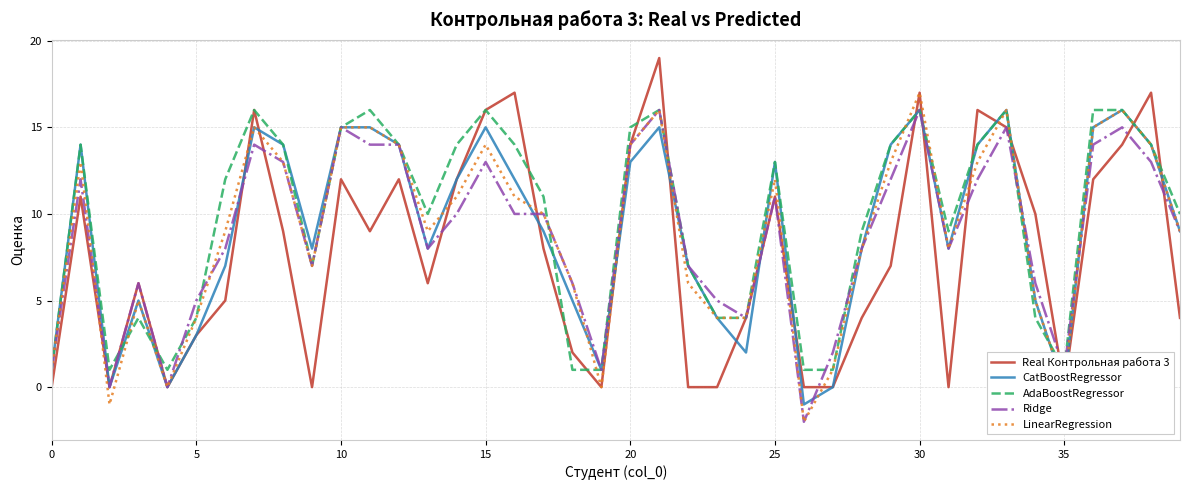

Is this an area chart (filled region under the line)?

No